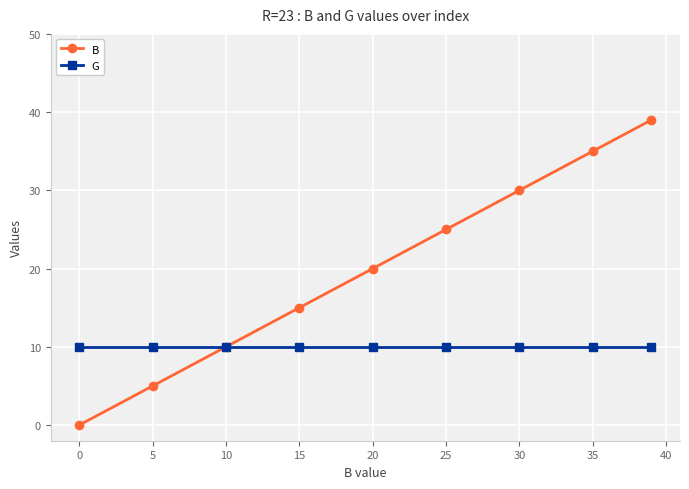

What is the maximum value for B?

39